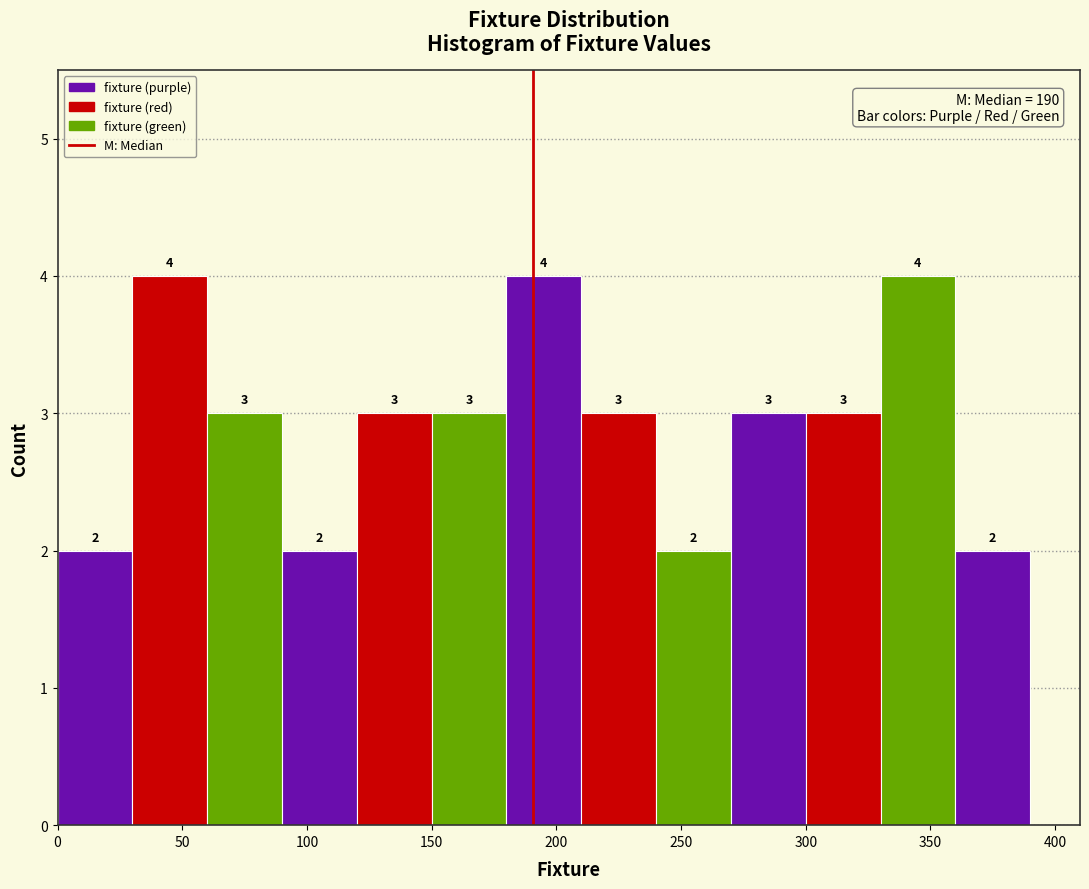

Reading left to right, list every bar in this chart as the range it spans on the x-axis followed by its height.

0 to 30: 2
30 to 60: 4
60 to 90: 3
90 to 120: 2
120 to 150: 3
150 to 180: 3
180 to 210: 4
210 to 240: 3
240 to 270: 2
270 to 300: 3
300 to 330: 3
330 to 360: 4
360 to 390: 2